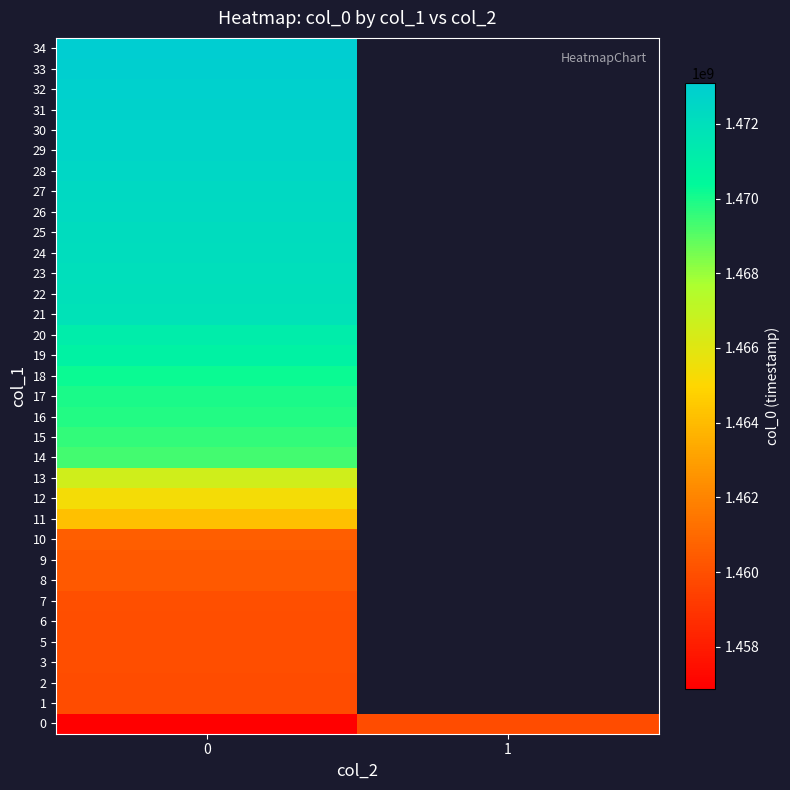

True or false: row_15 has a value of 1469847734.0 at 0.

True